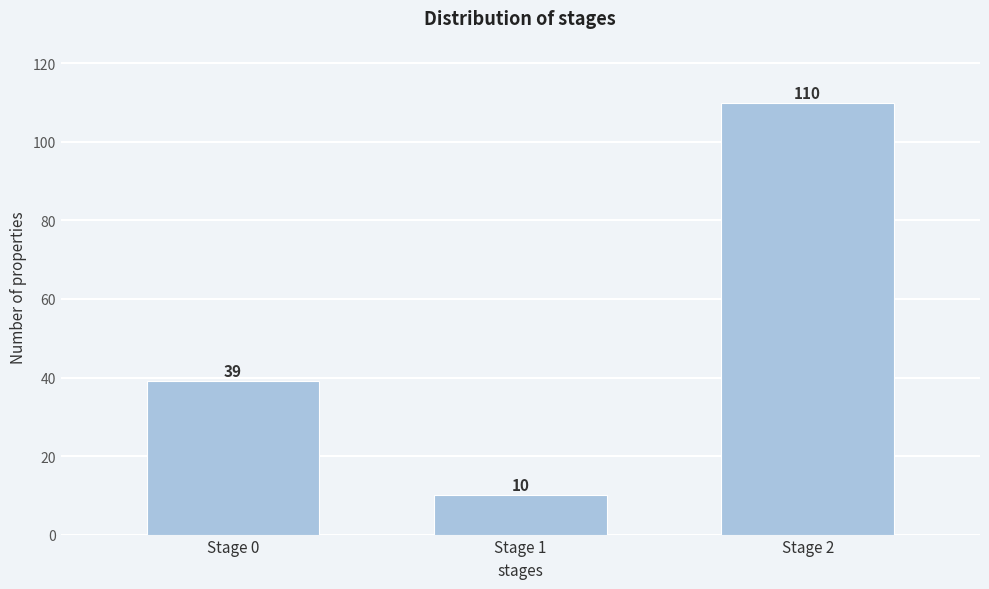

Reading left to right, transcribe all the data shown in this chart.

Stage 0=39	Stage 1=10	Stage 2=110